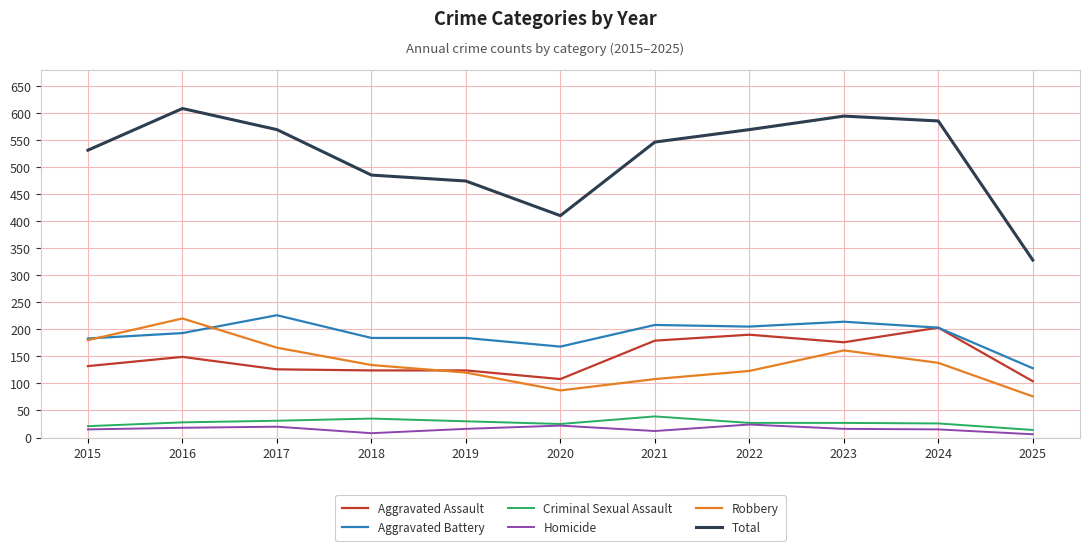

What is the sum of the Robbery values at 2022 and 2023?

284